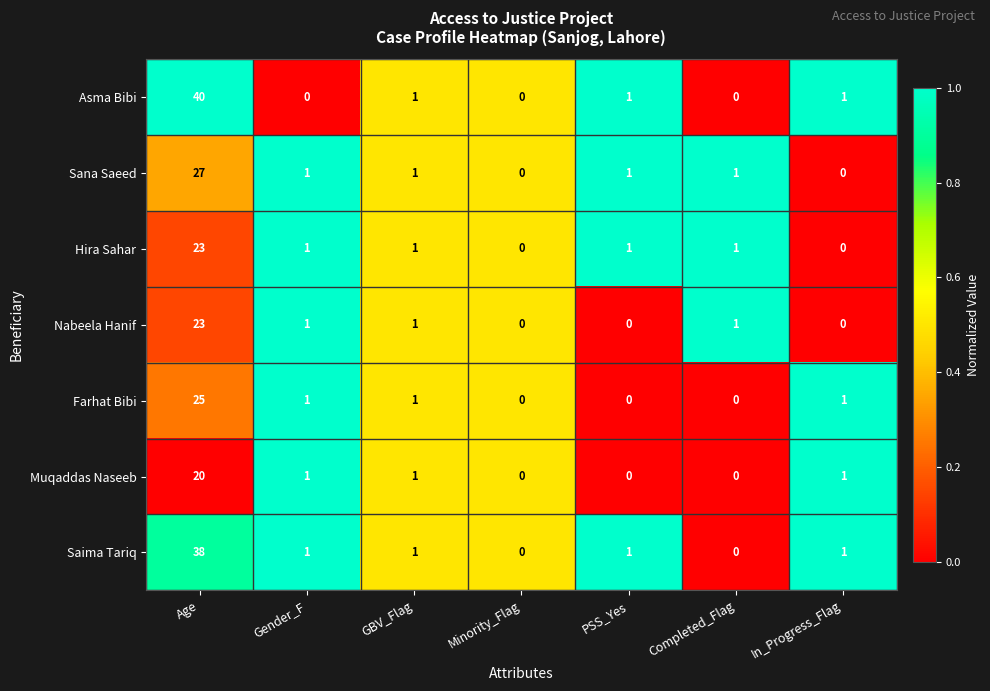

What is the maximum value for Nabeela Hanif?

23